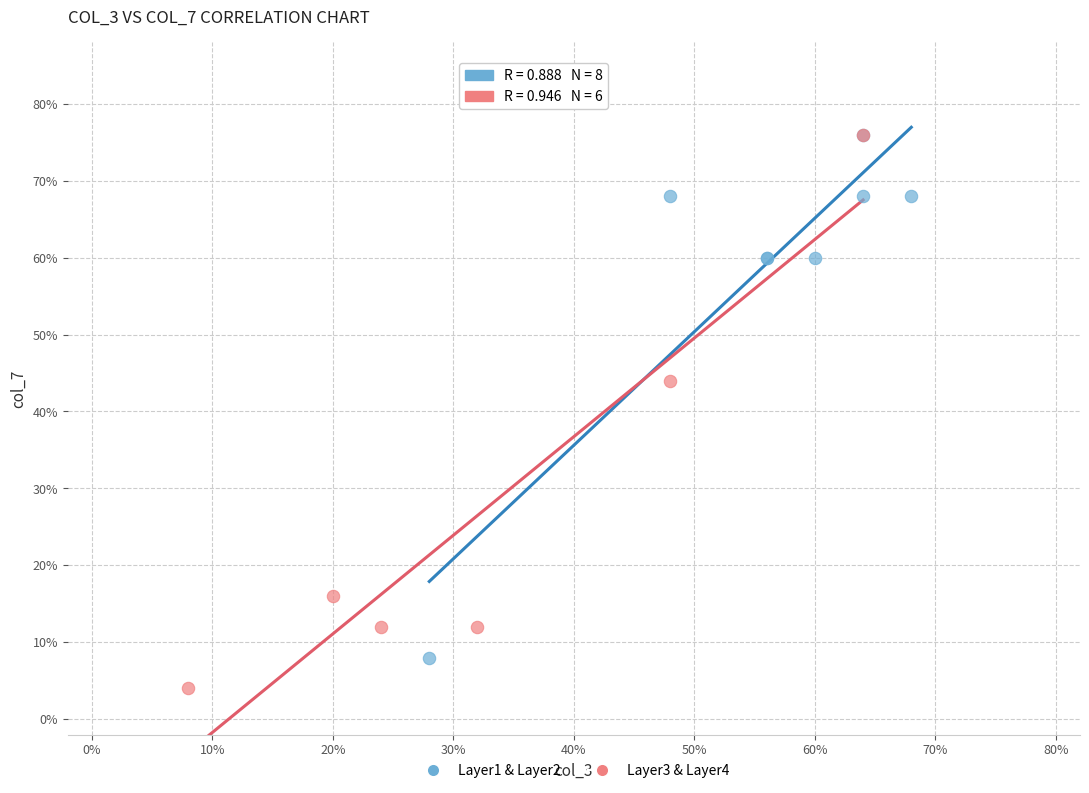

Which series contains the lowest Y value?

Layer3 & Layer4